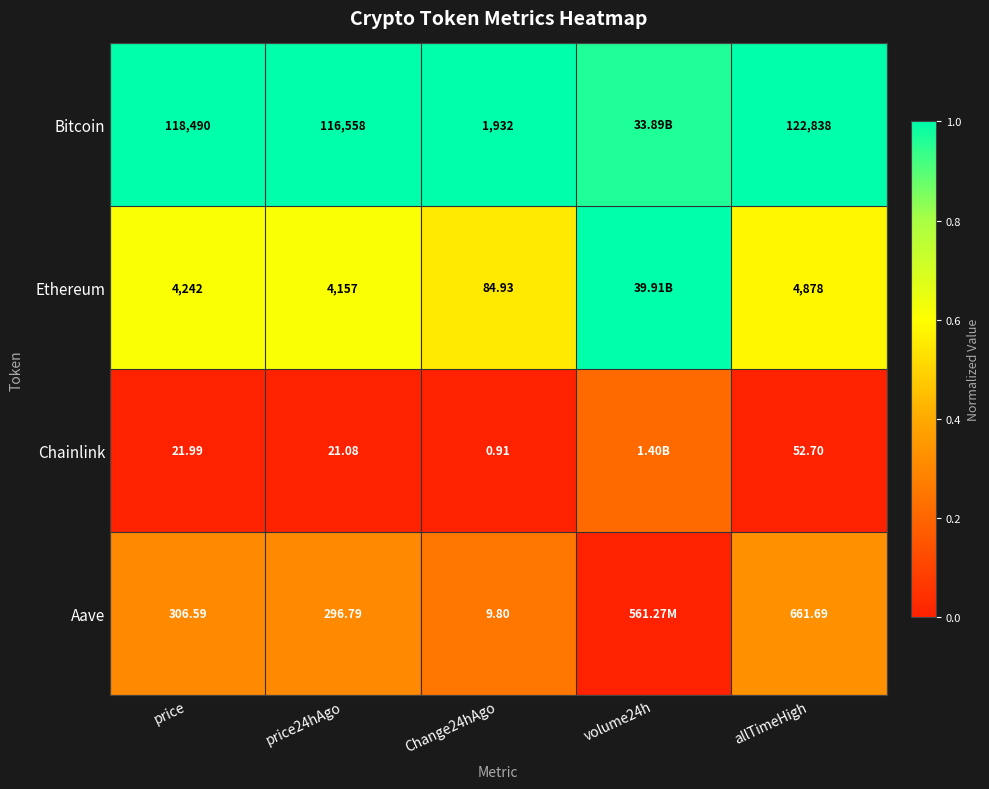

At price24hAgo, list the series in order from largest to smallest.

Bitcoin, Ethereum, Aave, Chainlink